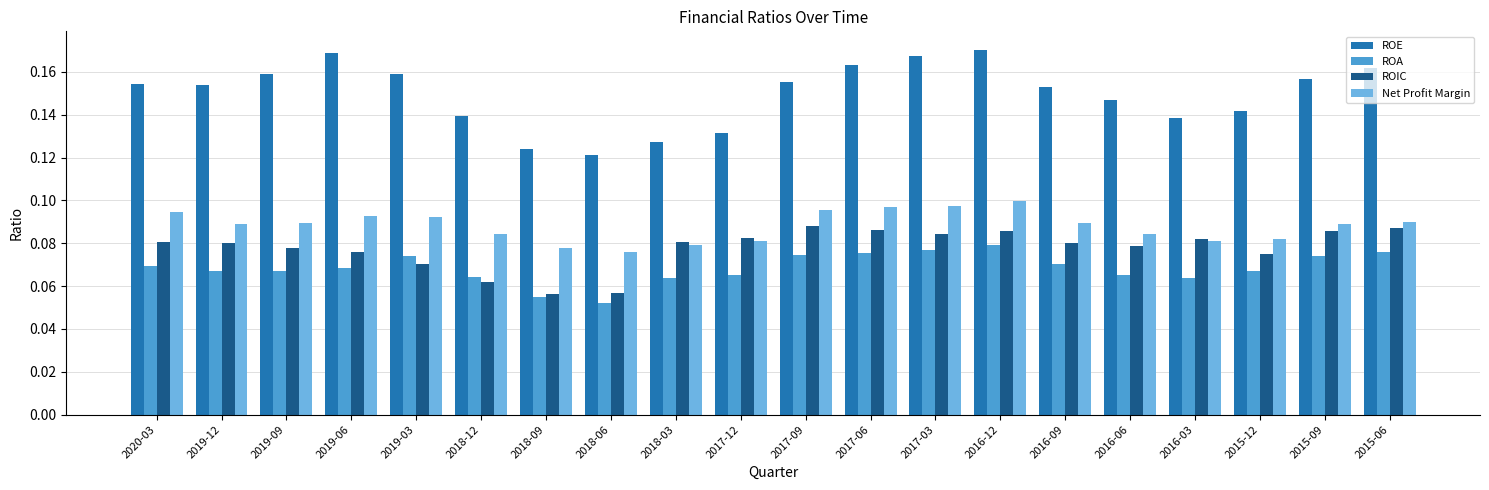

What is the sum of all Net Profit Margin values?

1.8